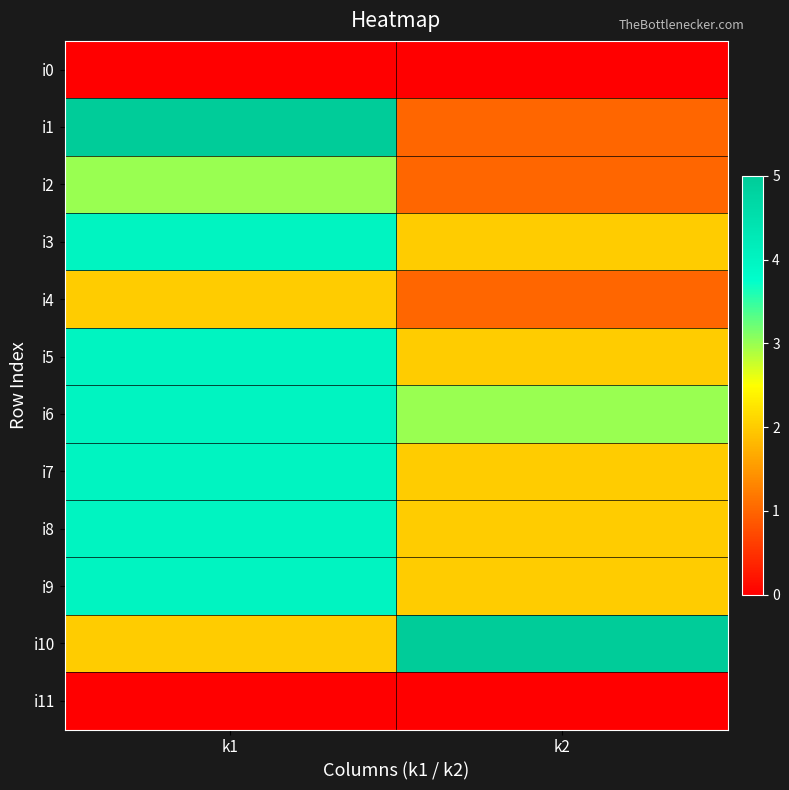

Which series has the largest total across all categories?

i6